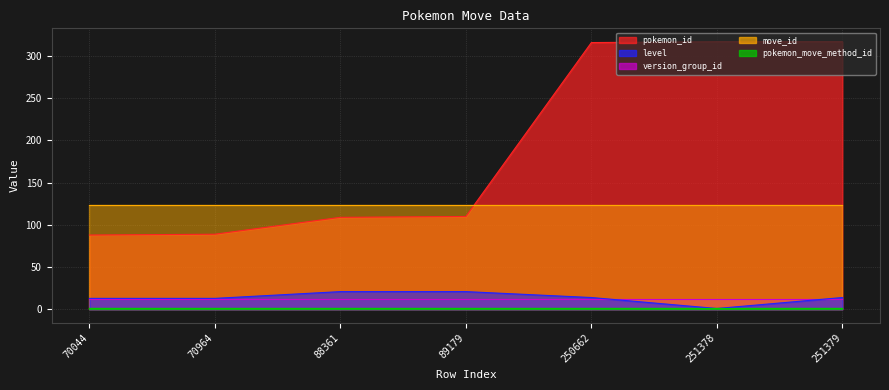

What is the difference between the pokemon_id values at 251378 and 250662?

1